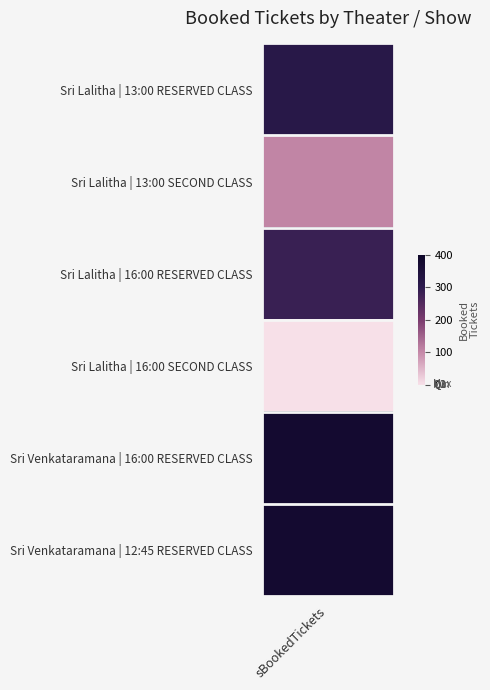

Reading left to right, list all the values displayed in this chart.

values=313	1=105	2=283	3=0	4=376	5=378